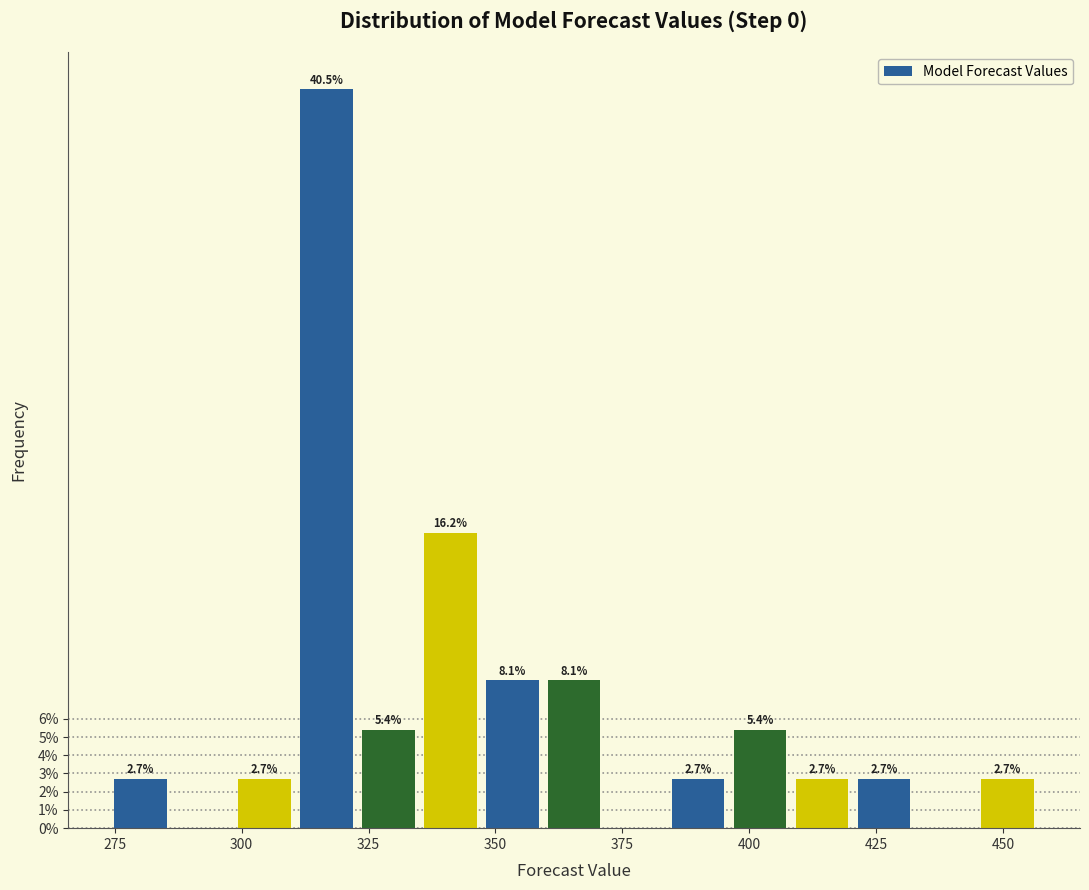

Around what value on the x-axis is the tallest bar? Give the approximate position of its centre, as read against the axis.

315